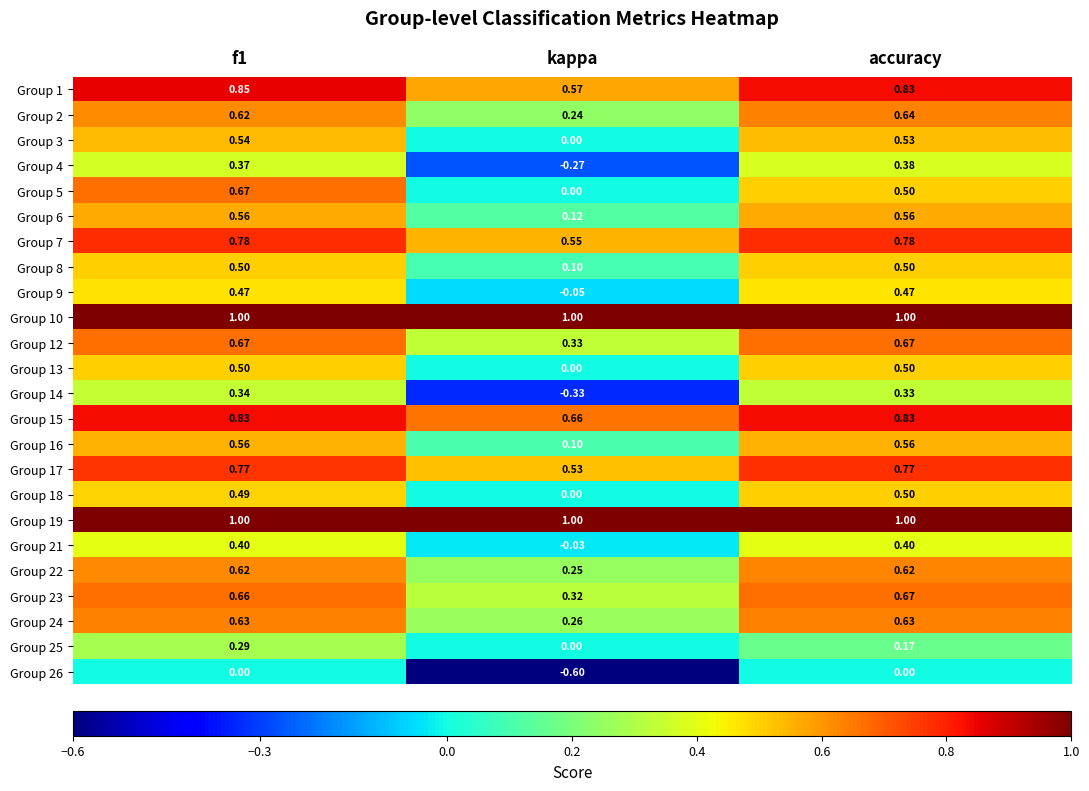

Which label corresponds to the smallest value in the chart?

kappa